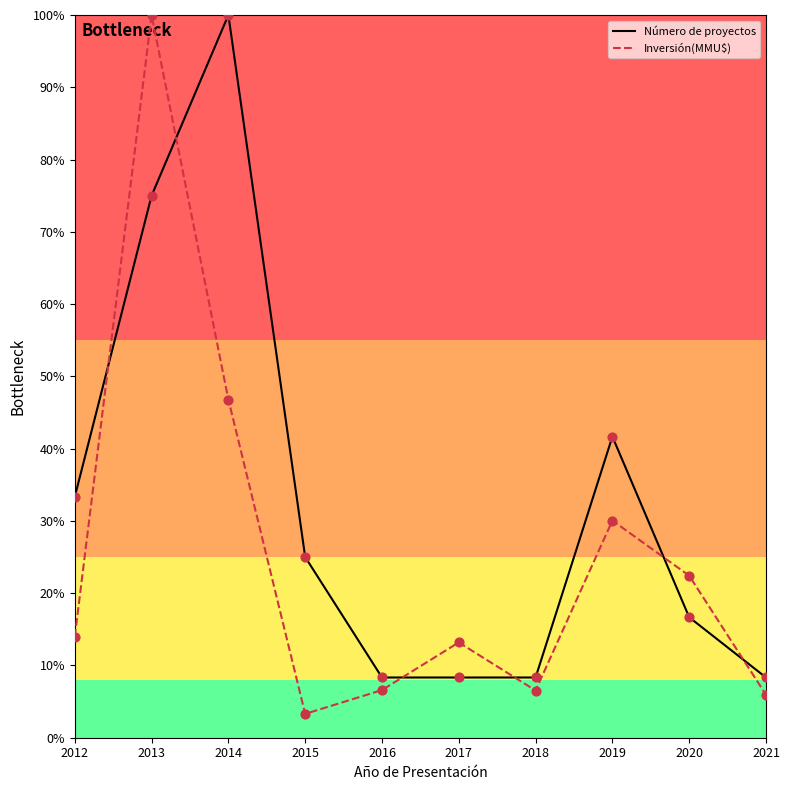

What are all the series names shown in the legend?

Número de proyectos, Inversión(MMU$)